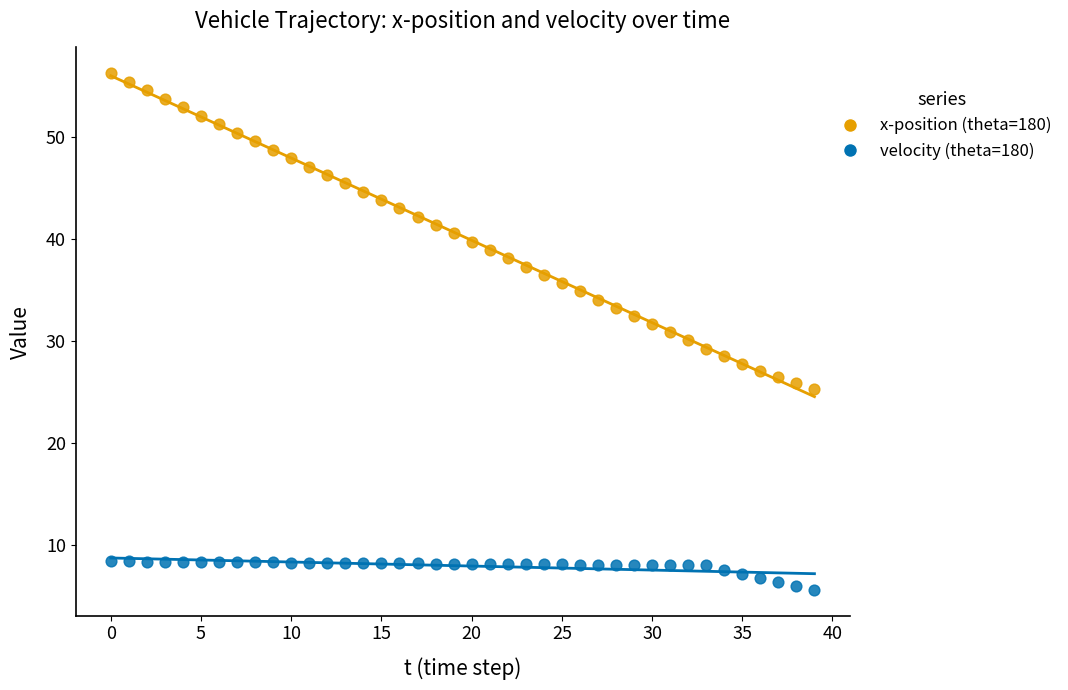

Across all data points, what is the range of Y values (max minus min)?

50.7